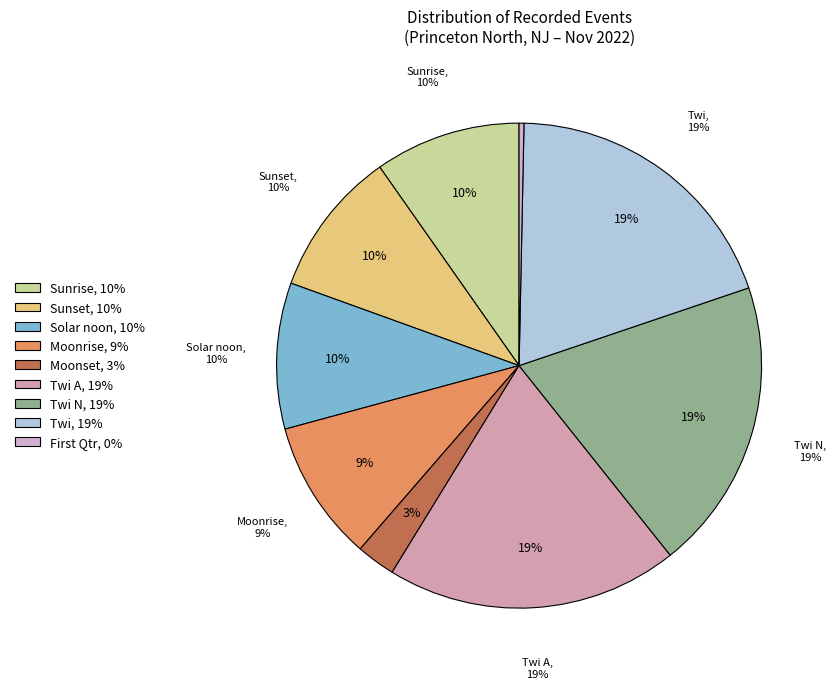

Does any single category account for the majority?

No